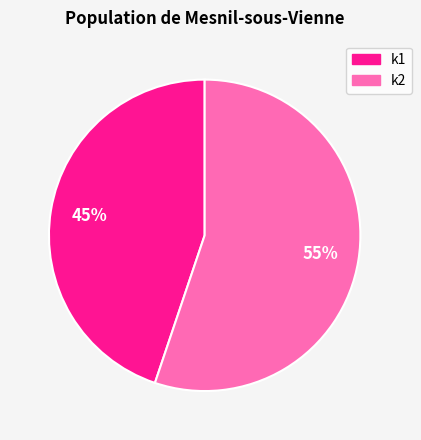

What percentage is the k2 slice, to the nearest percent?

55%